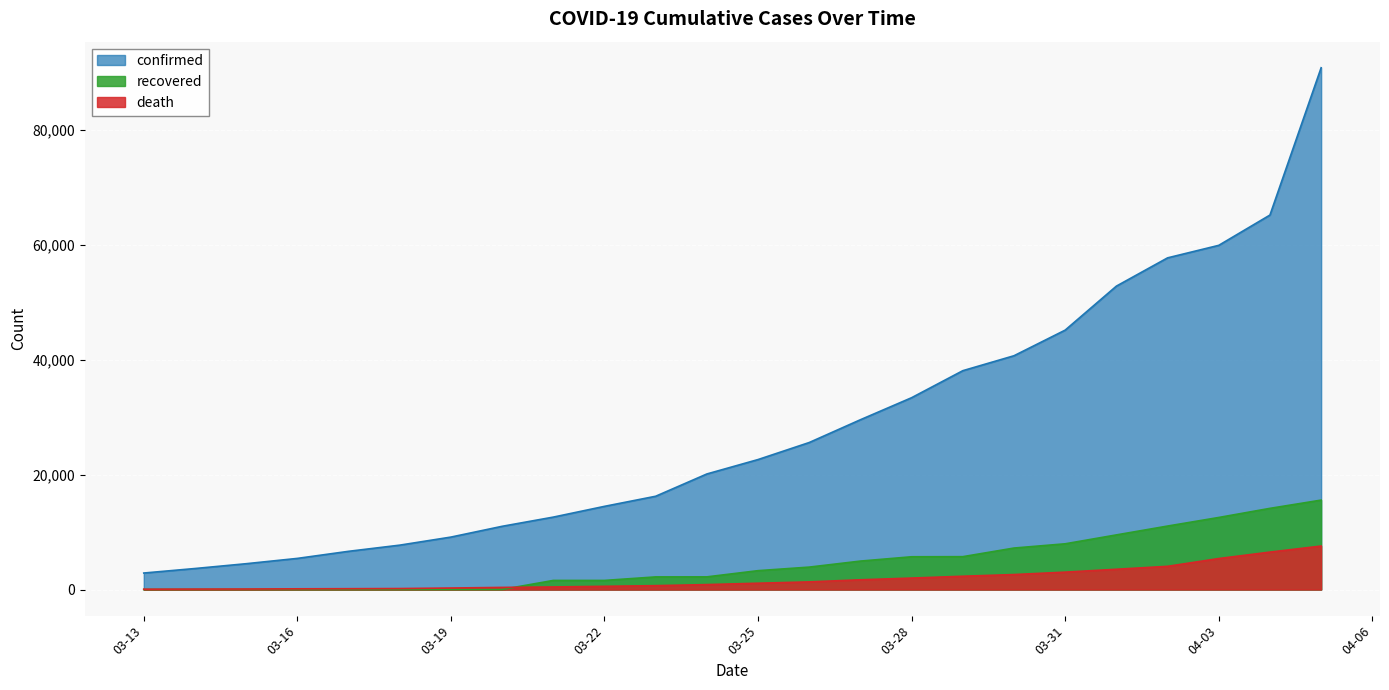

Does the chart display data point markers on the line(s)?

No